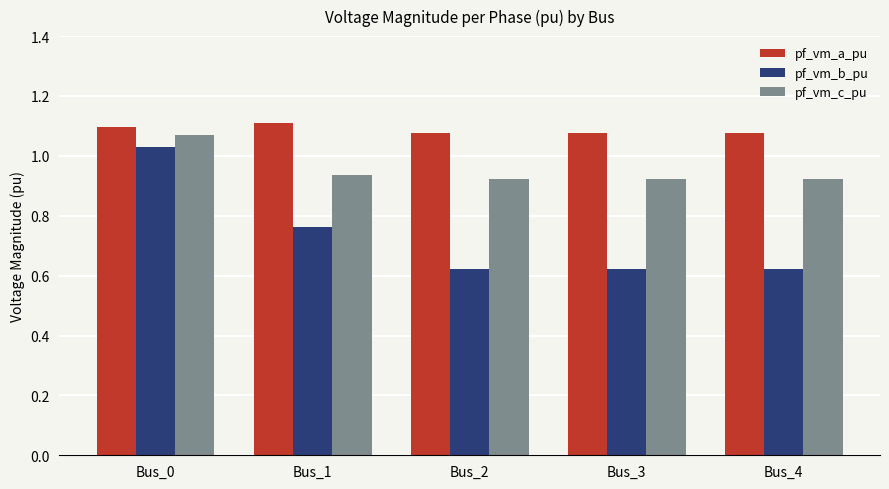

At which category does the chart reach its peak across all series?

Bus_1